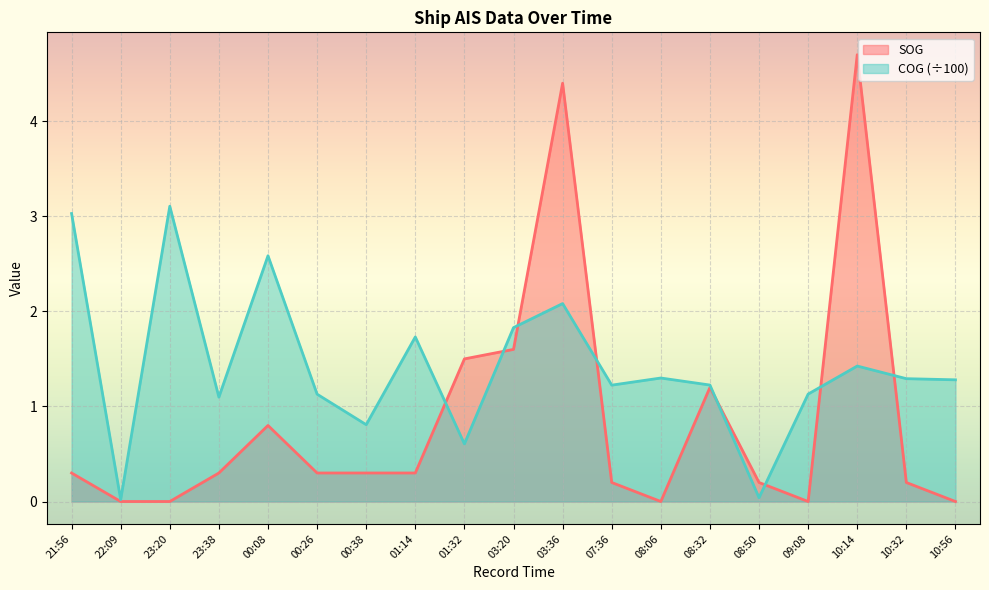

Which series has the largest range (max minus min)?

SOG